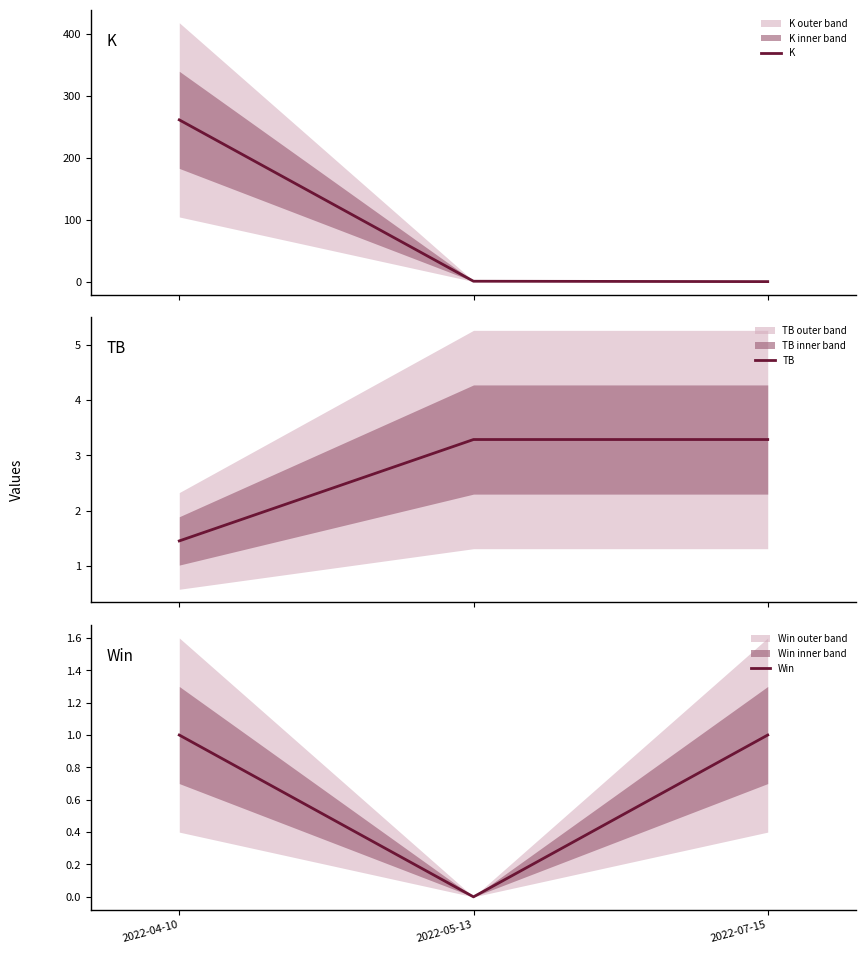

How many series are shown in this chart?

3